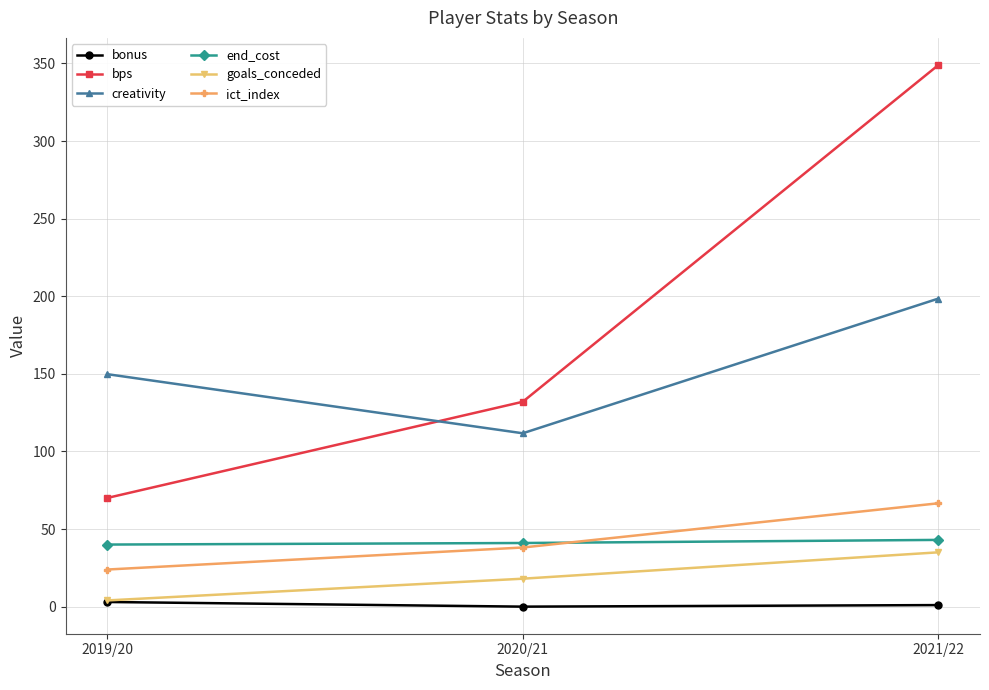

List the labels in order of creativity value, smallest first.

2020/21, 2019/20, 2021/22